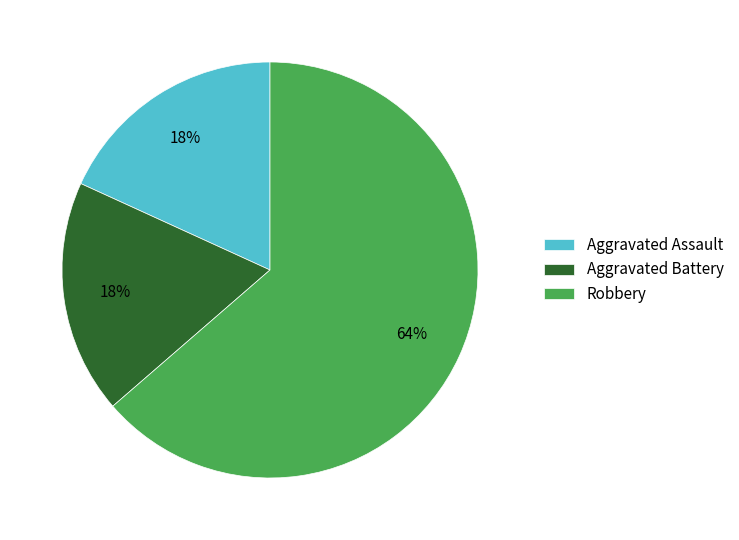

How many slices are in this pie chart?

3